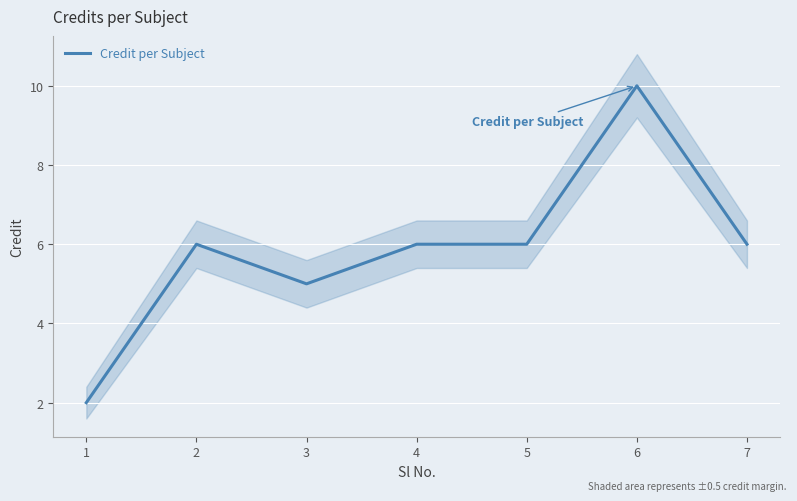

What is the difference between the second highest and minimum values?

4